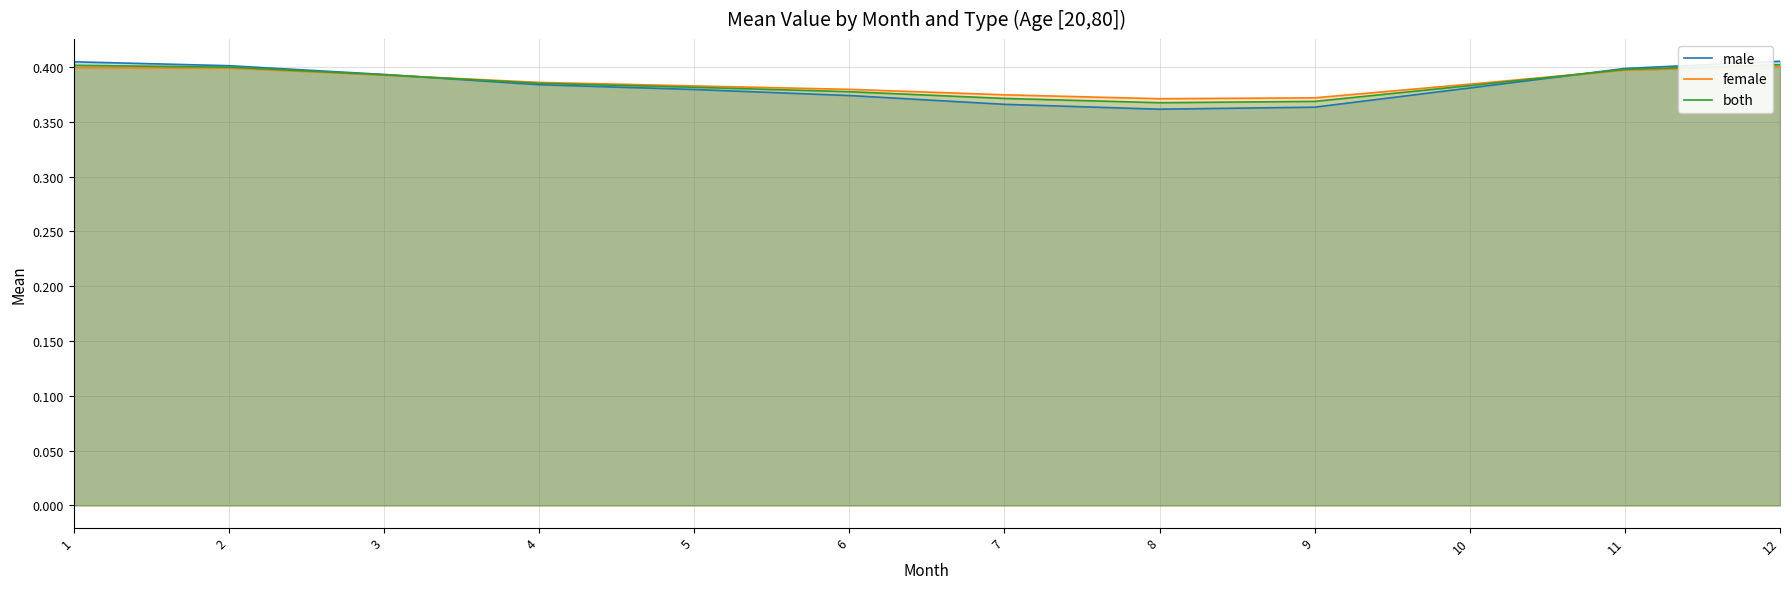

Reading right to left, what are all the values shown in this chart?

male: 0.4	0.4	0.4	0.4	0.4	0.4	0.4	0.4	0.4	0.4	0.4	0.4
female: 0.4	0.4	0.4	0.4	0.4	0.4	0.4	0.4	0.4	0.4	0.4	0.4
both: 0.4	0.4	0.4	0.4	0.4	0.4	0.4	0.4	0.4	0.4	0.4	0.4